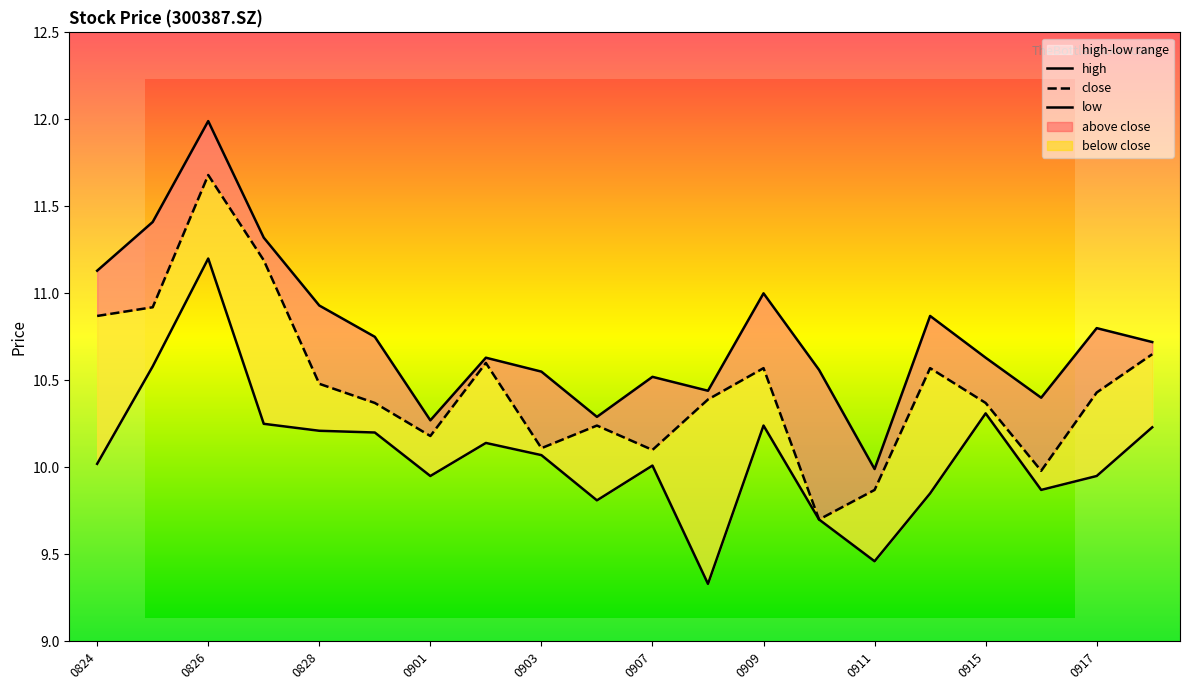

Is it true that high equals 16.7 at 0901?

False